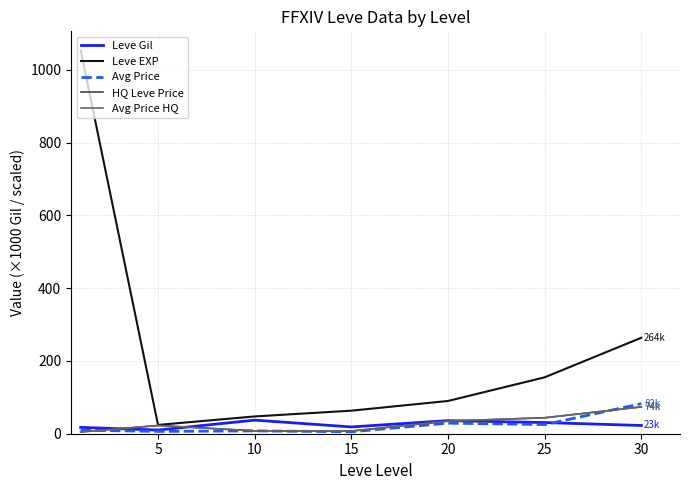

Does the chart display data point markers on the line(s)?

No